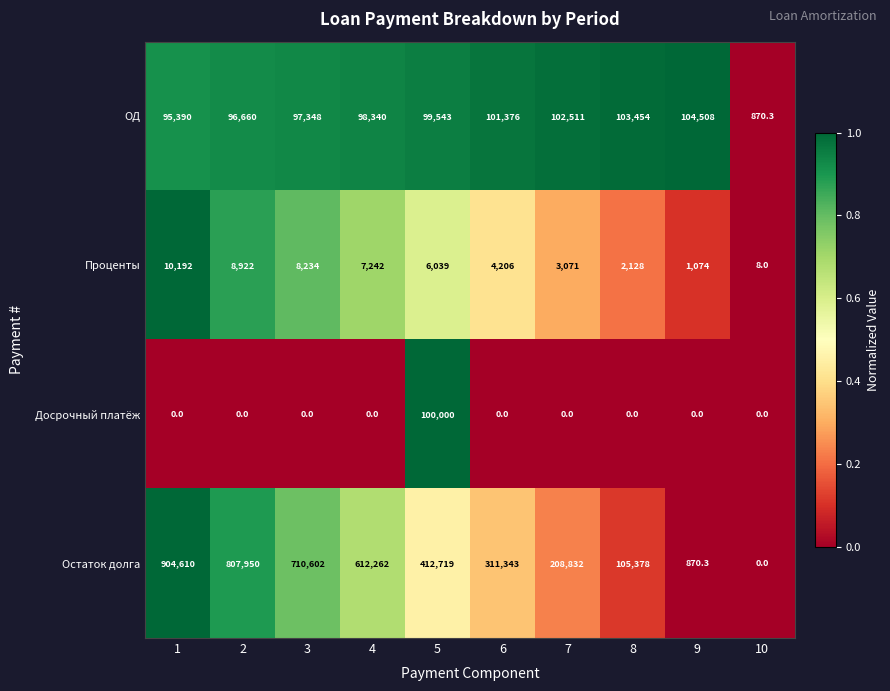

What is the total value across all series at 5?

618301.0